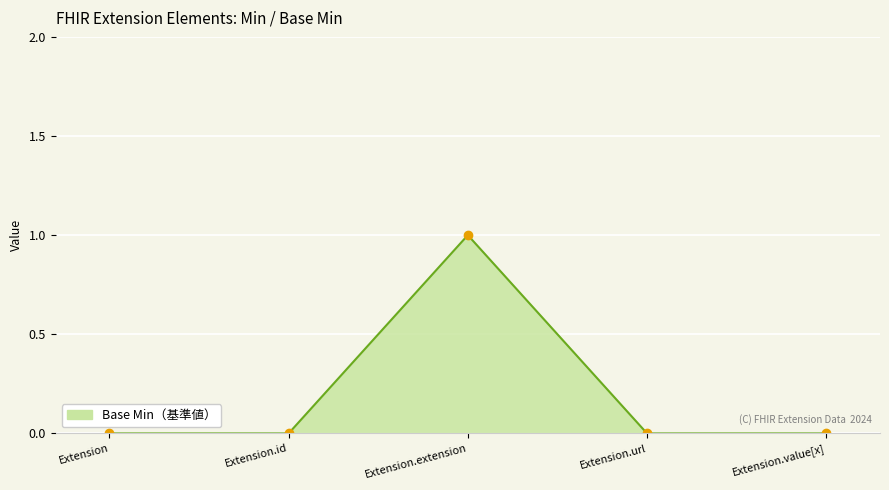

Does the chart have visible grid lines?

Yes